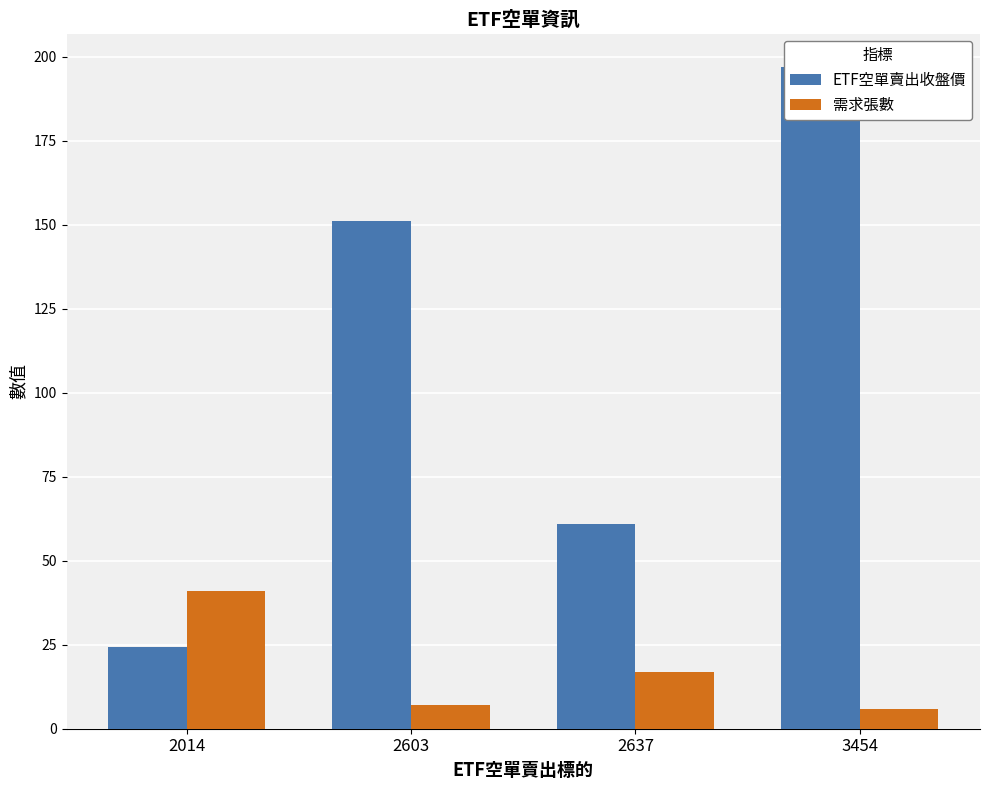

Which category has the highest value across all series?

3454